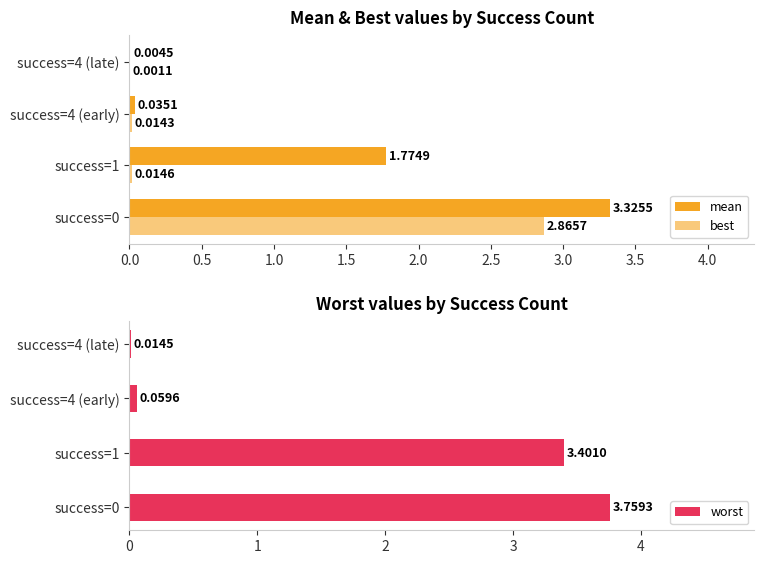

List the series in order of their peak value, highest first.

worst, mean, best